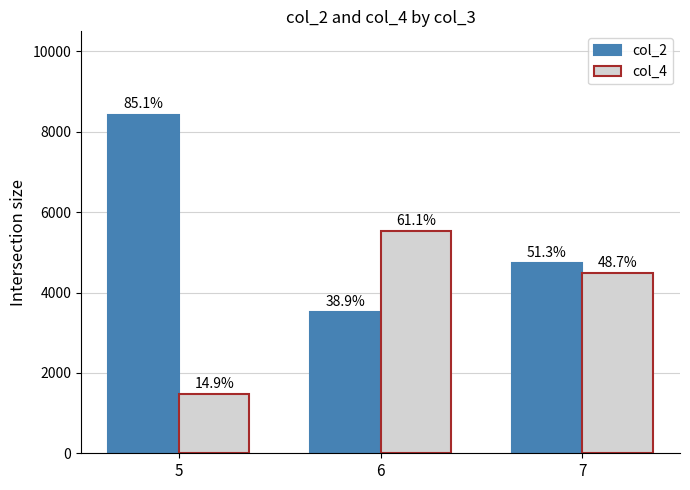

Are the bars grouped side by side (vs. stacked)?

Yes